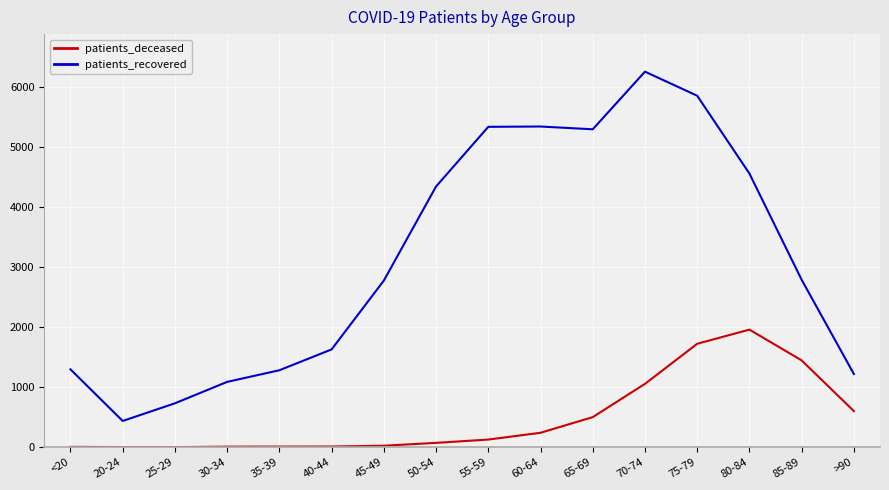

Rank the series at 20-24 from lowest to highest value.

patients_deceased, patients_recovered